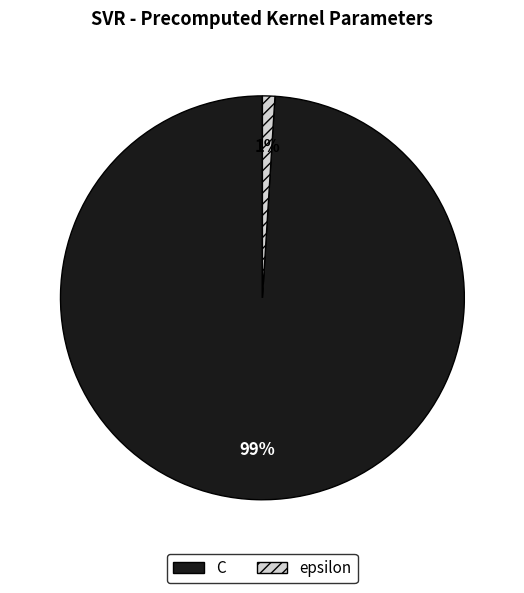

Which category has the smallest portion of the pie?

epsilon